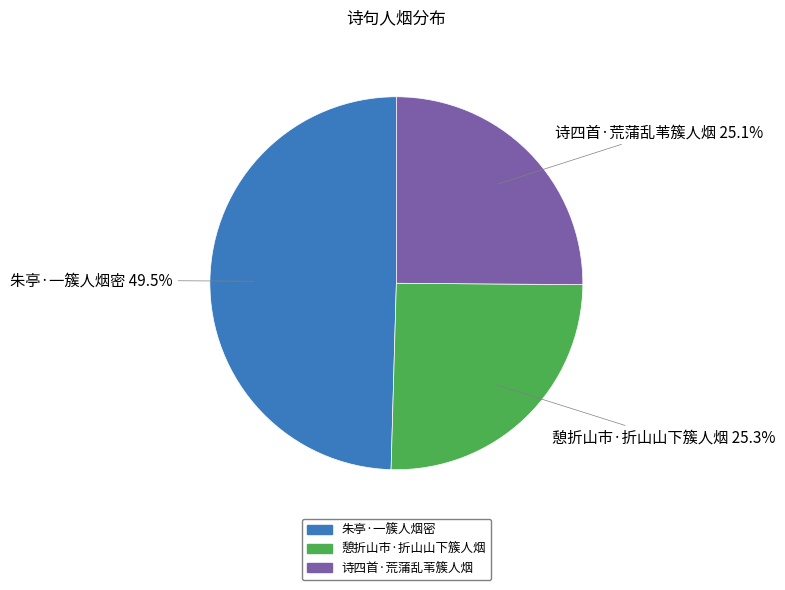

Count the number of slices in the pie.

3